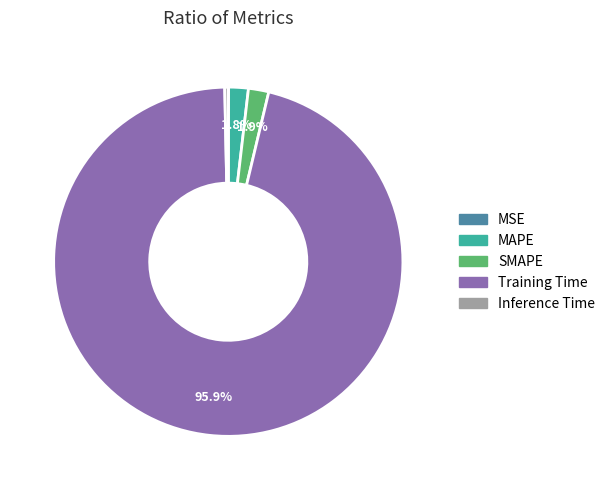

Does SMAPE represent more than half of the total?

No